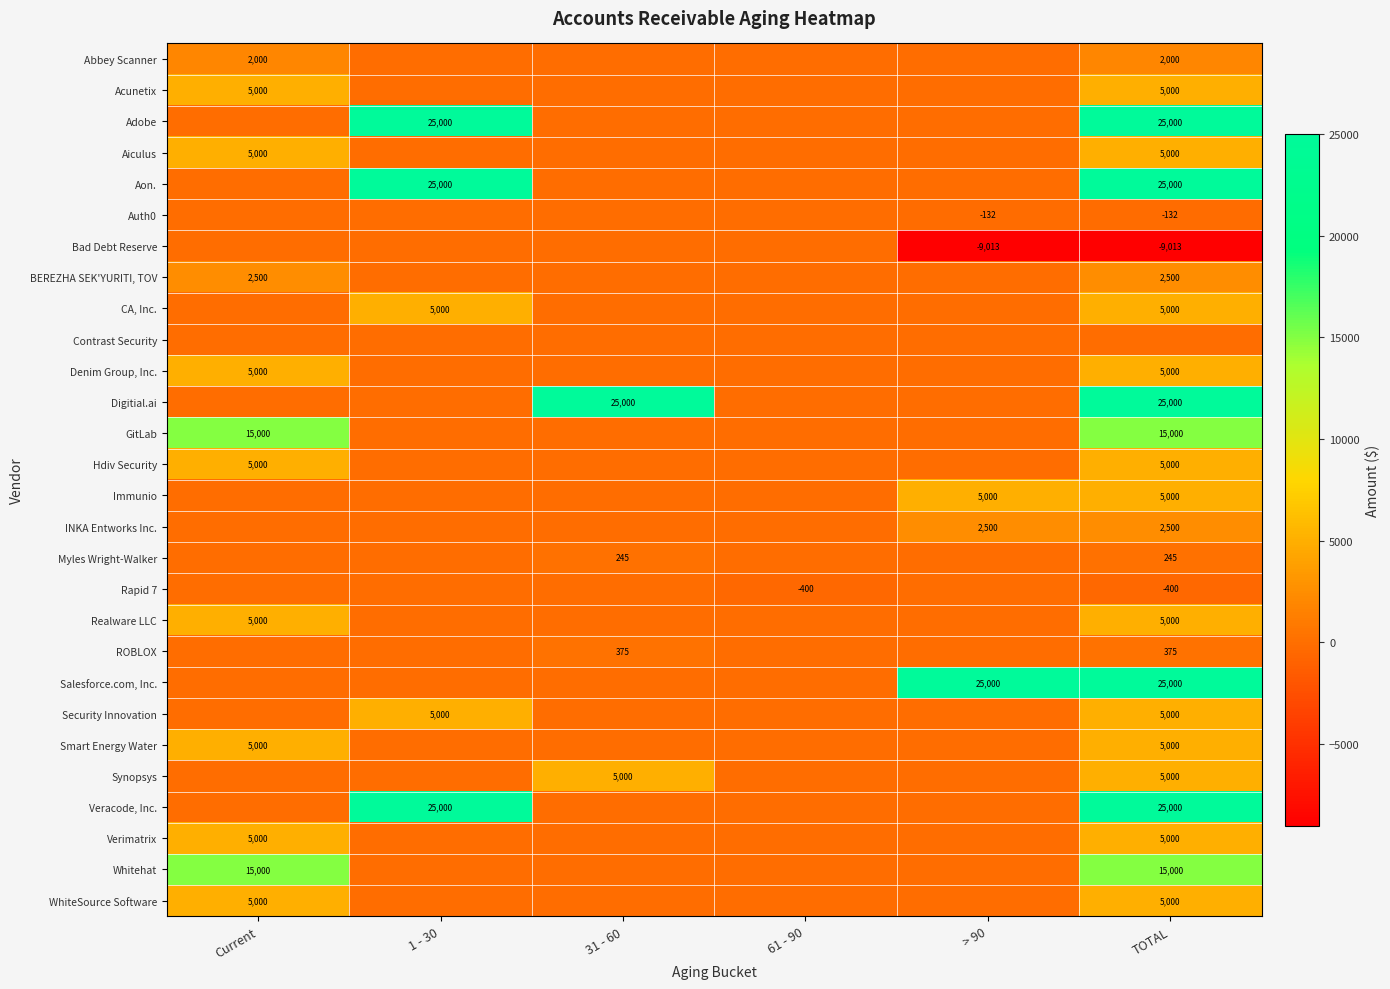

How many series are shown in this chart?

28